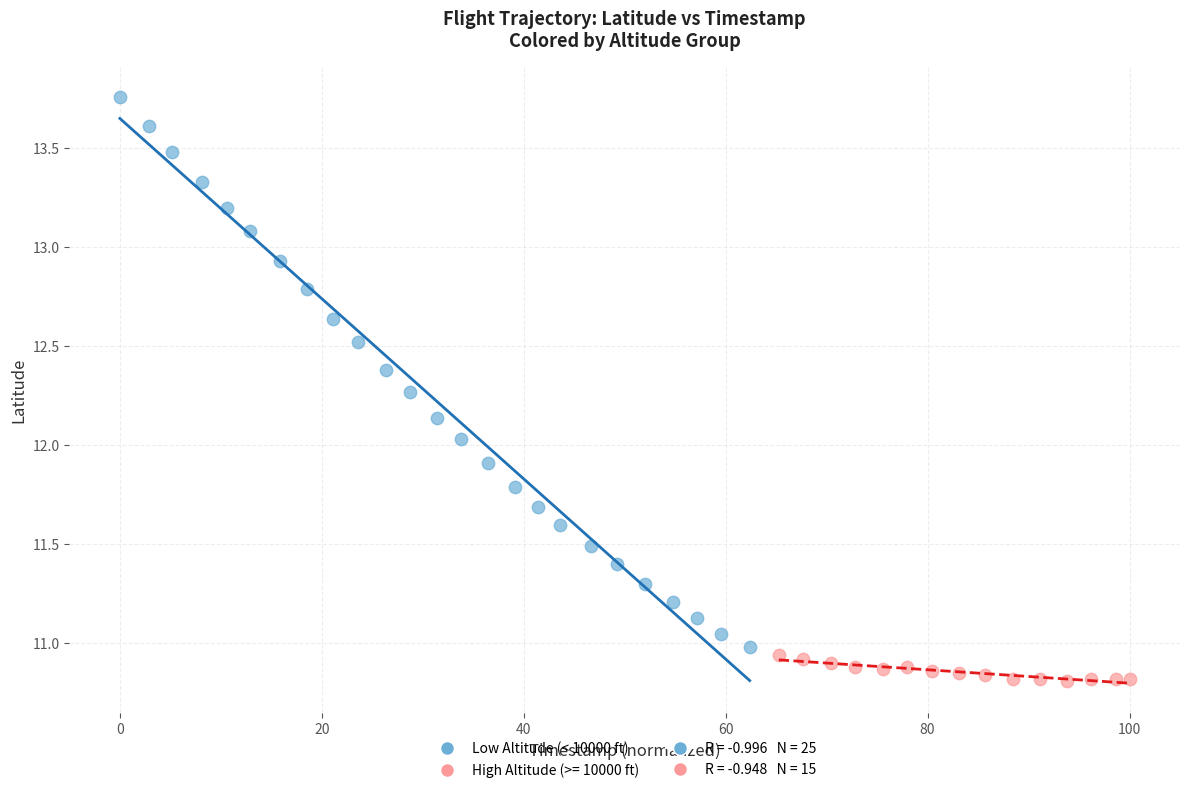

Which series has the largest Y range (max minus min)?

Low Altitude (< 10000 ft)